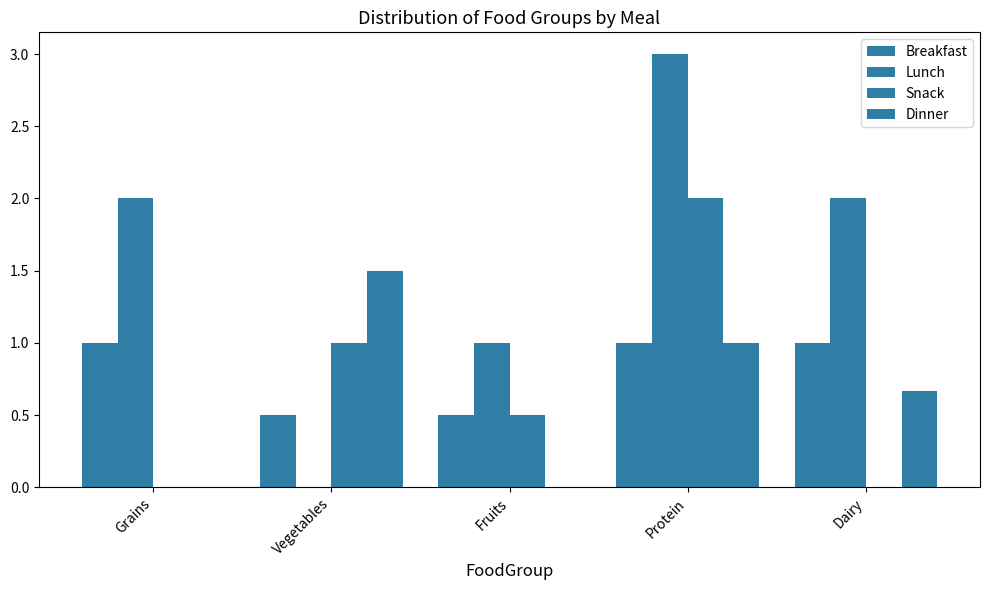

How many groups of bars are there?

5